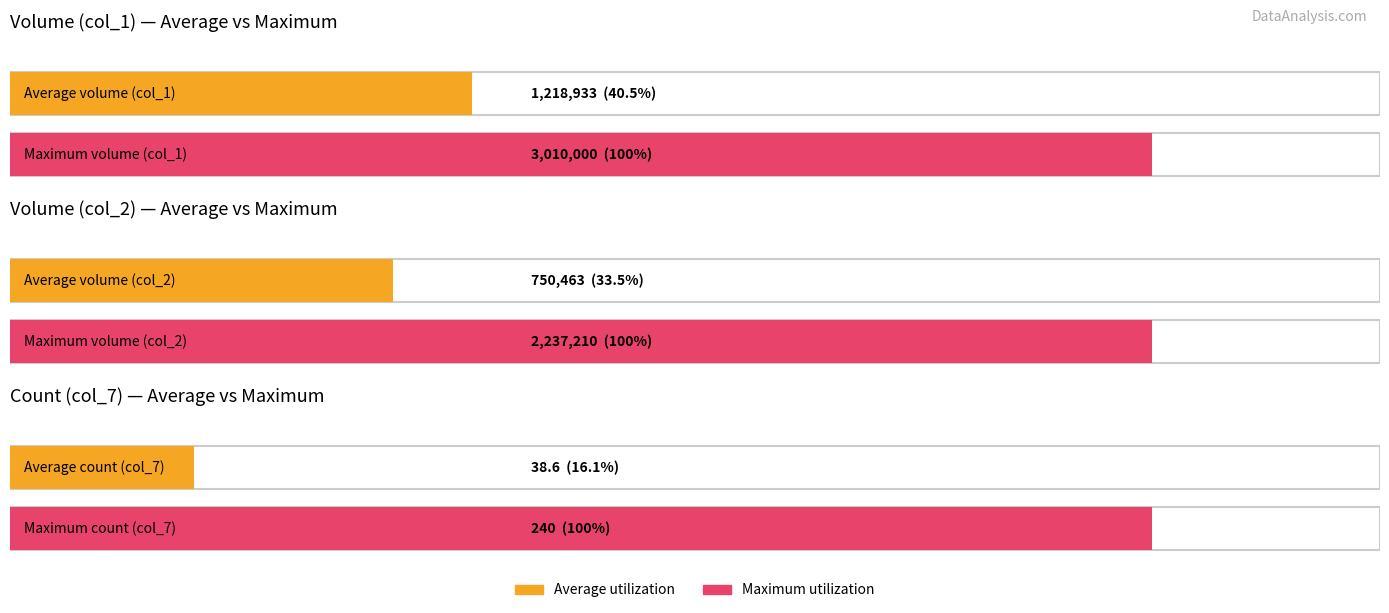

Is the value of col_2 at 101/05/11 greater than the value of col_7 at 101/05/31?

Yes